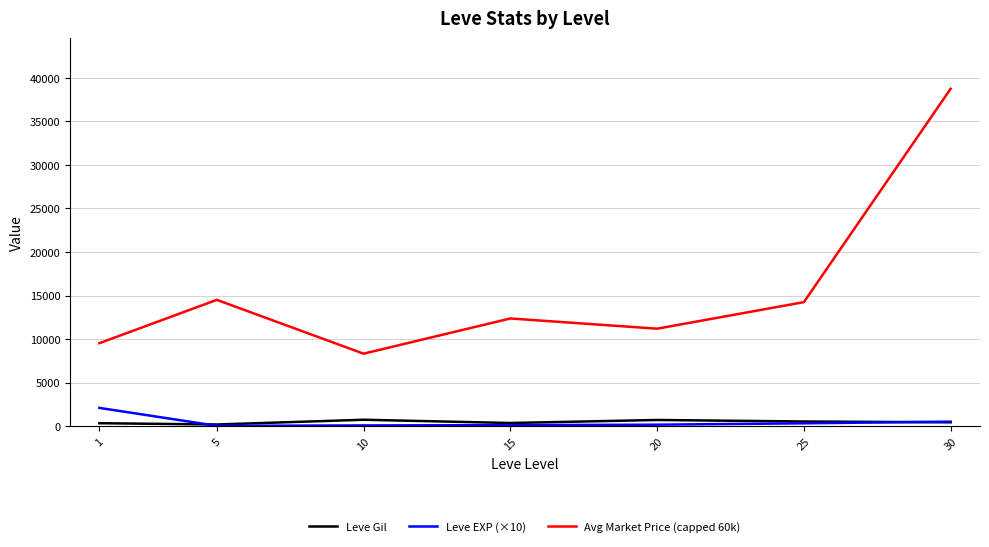

At how many categories does at least one series exceed 31807?

1